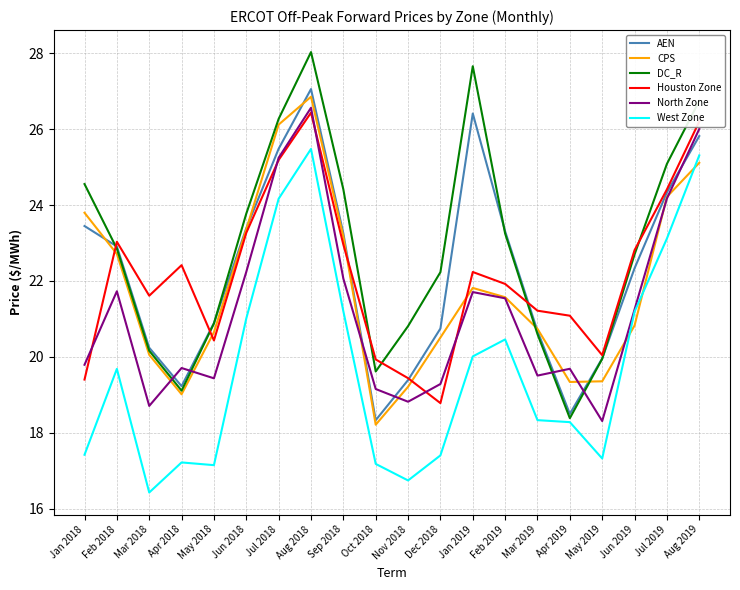

Is it true that AEN equals 25.5 at Jul 2018?

True